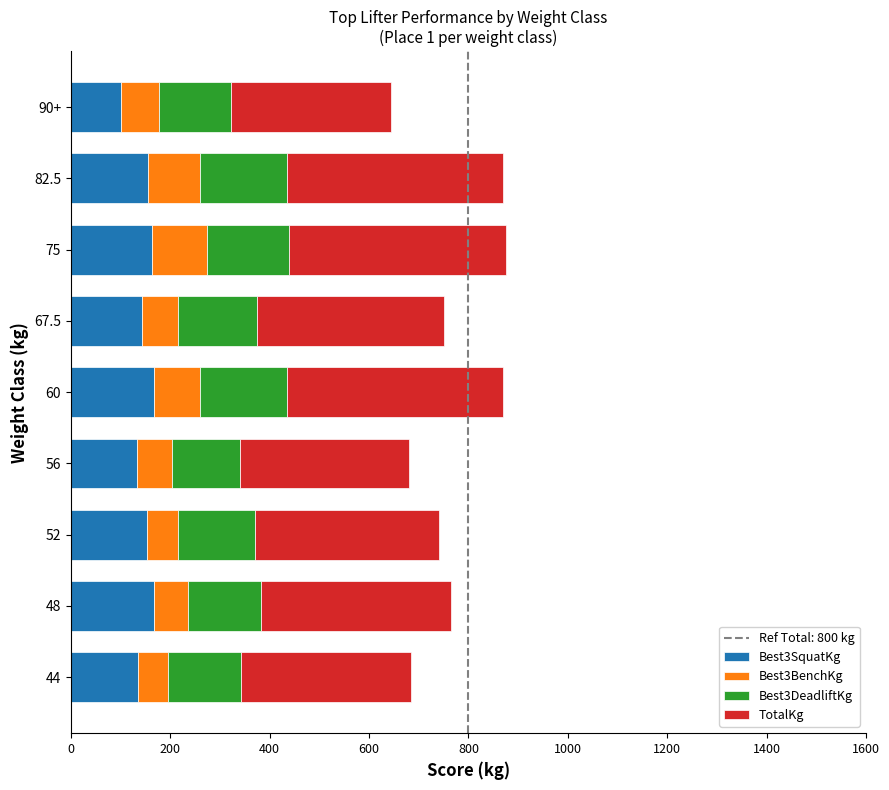

Is it true that Best3SquatKg equals 54.9 at 48?

False